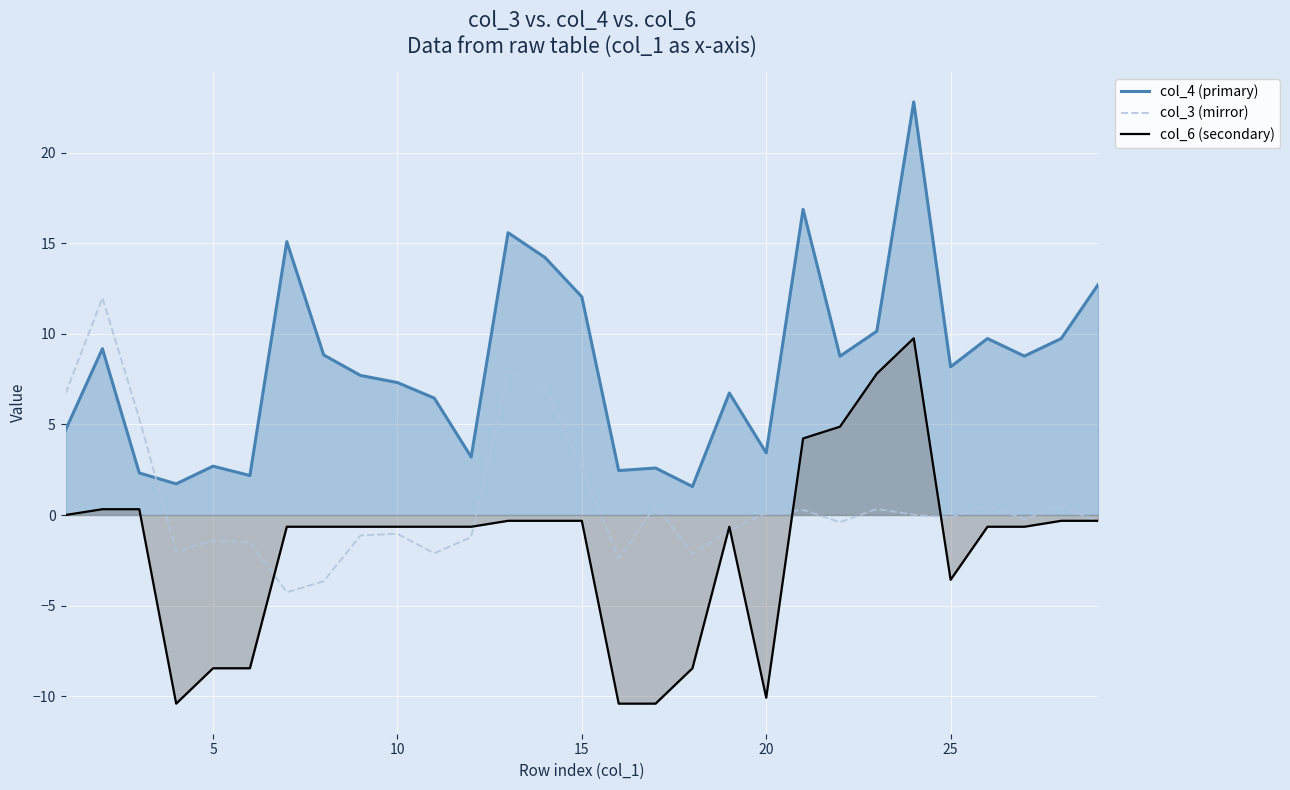

How many interior local peaks does the col_6 (secondary) series have?

2